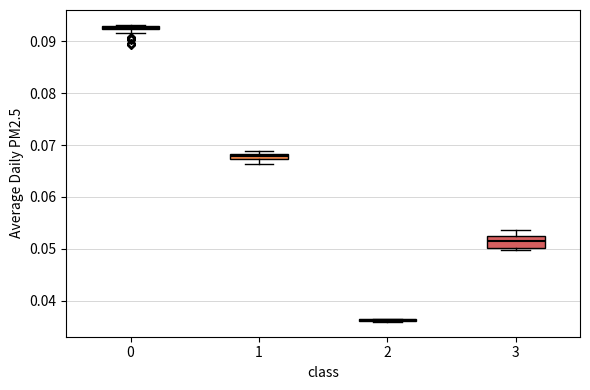

Which box is the tallest, from its lower edge to its upper edge?

3